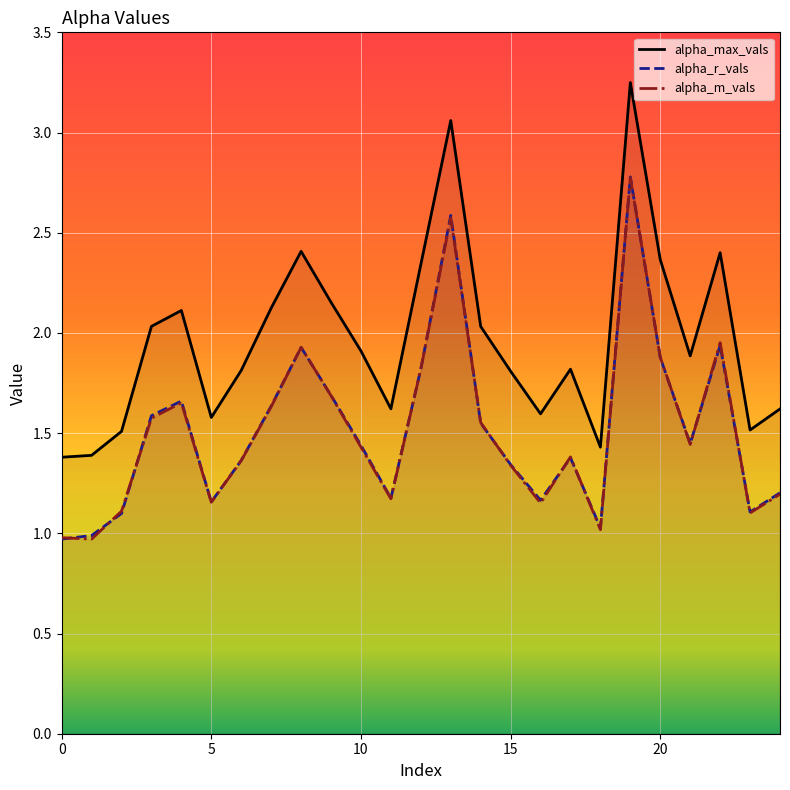

What is the maximum value shown in the chart?

3.2